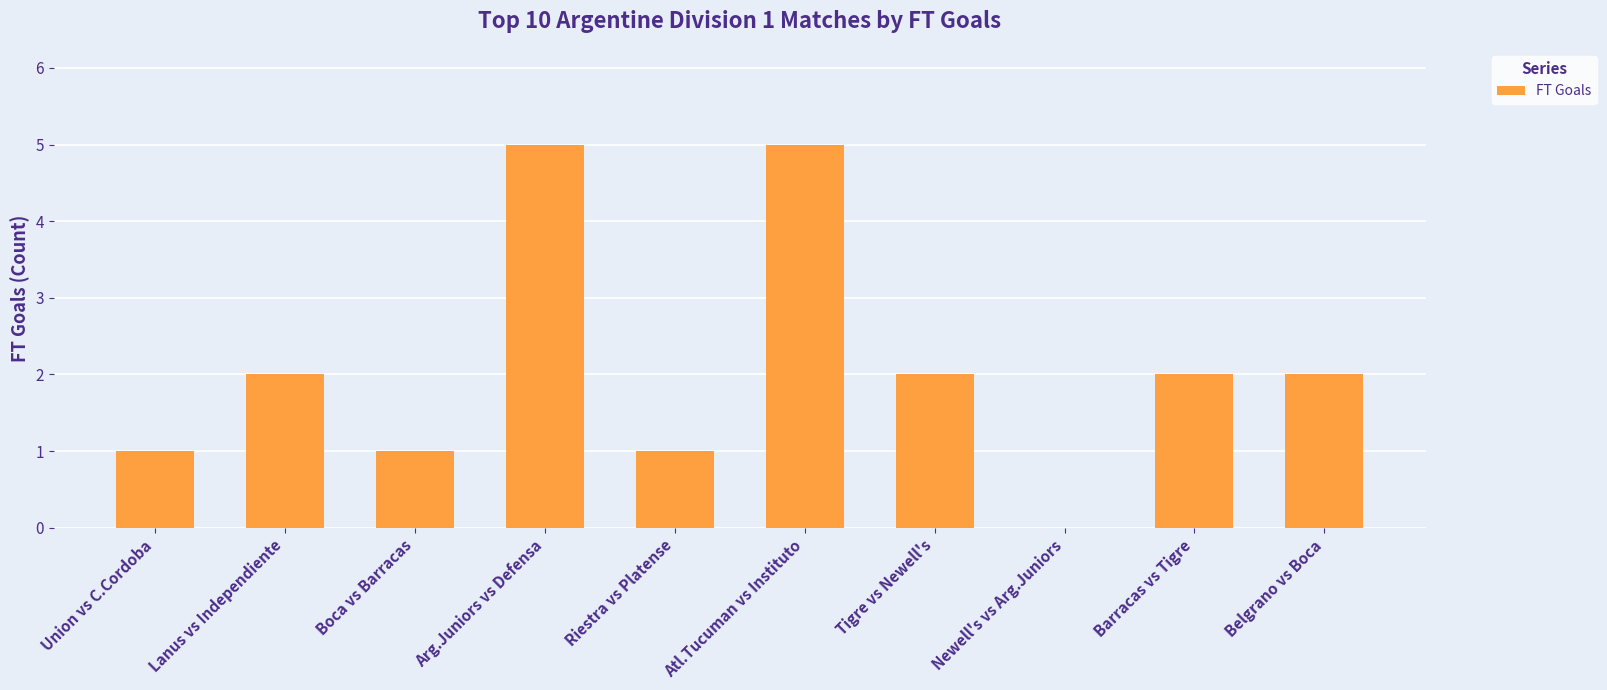

Between Newell's vs Arg.Juniors and Tigre vs Newell's, which is larger?

Tigre vs Newell's